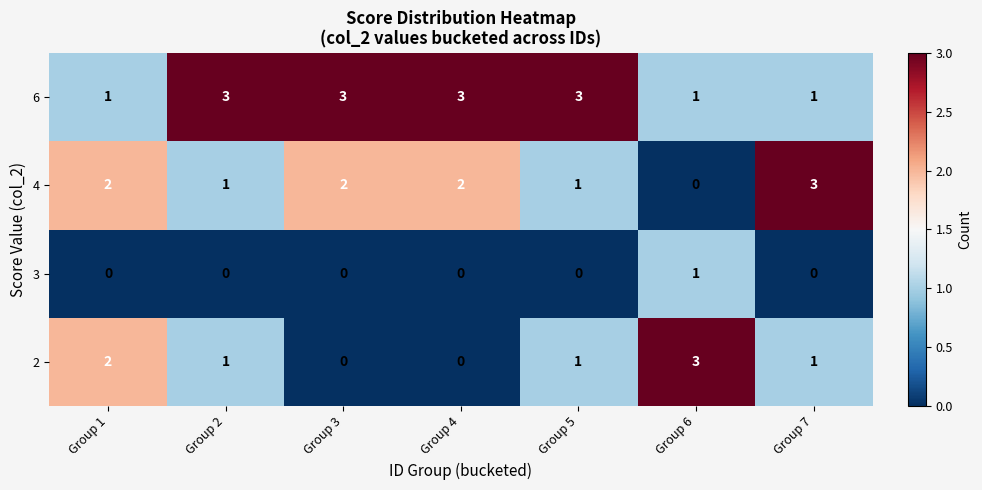

What is the greatest value displayed?

3